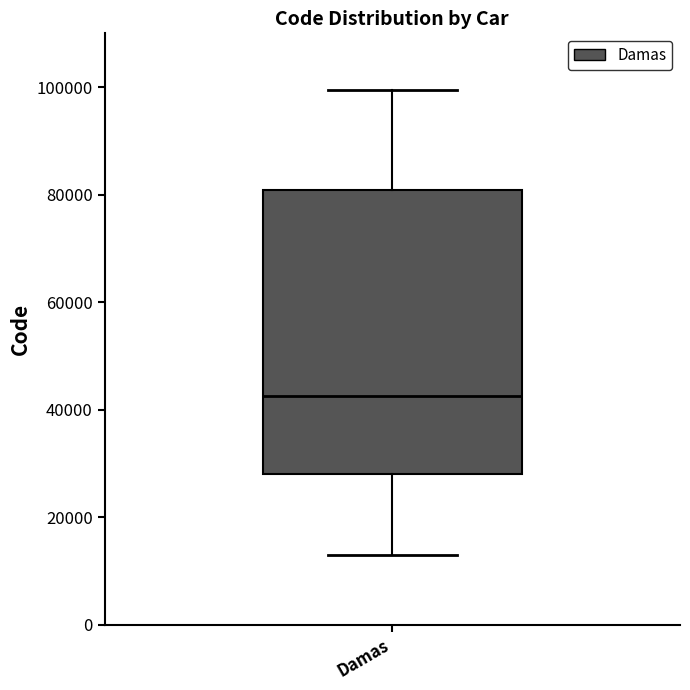

Where does the median line of the box for Damas sit on the y-axis? The values are not printed on the chart, so give them approximately, as read against the axis.

42000